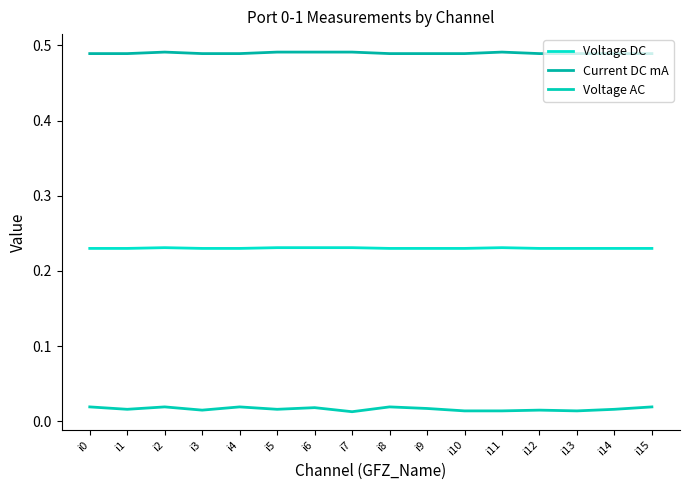

At how many categories does at least one series exceed 0?

16